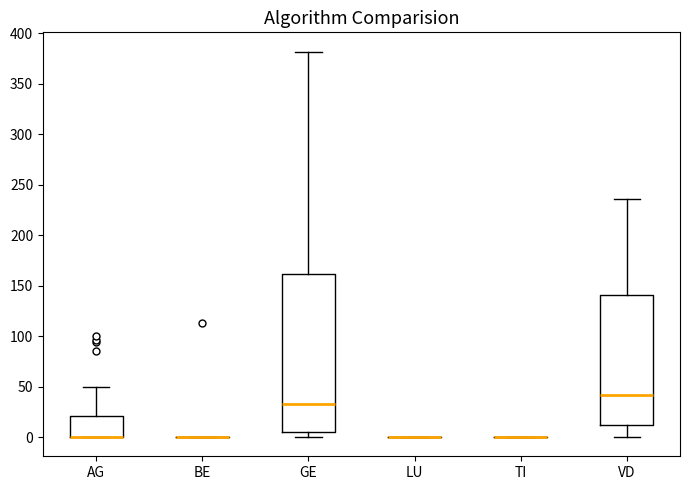

Which box is the tallest, from its lower edge to its upper edge?

GE